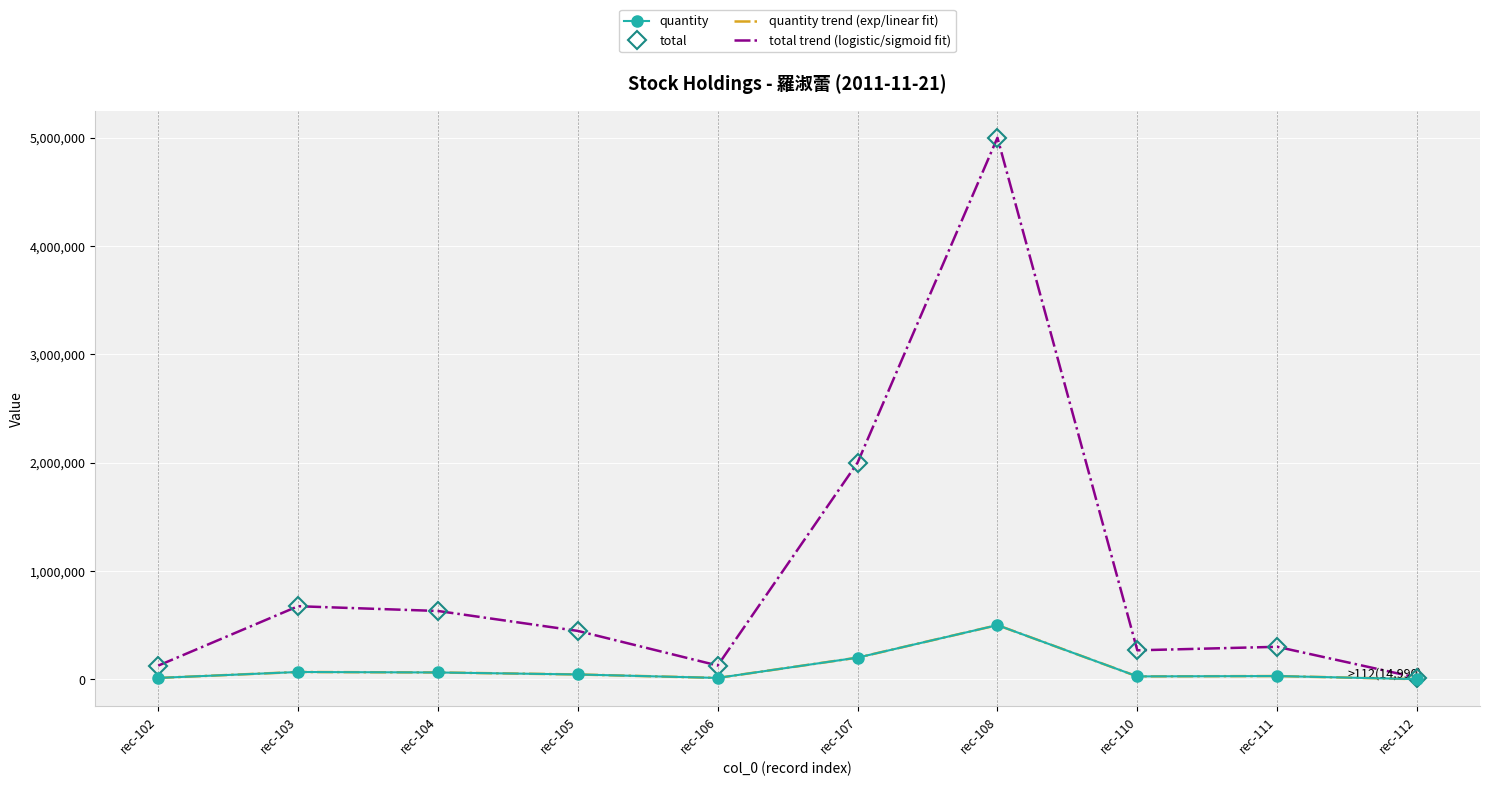

At which category does the chart reach its minimum across all series?

rec-112